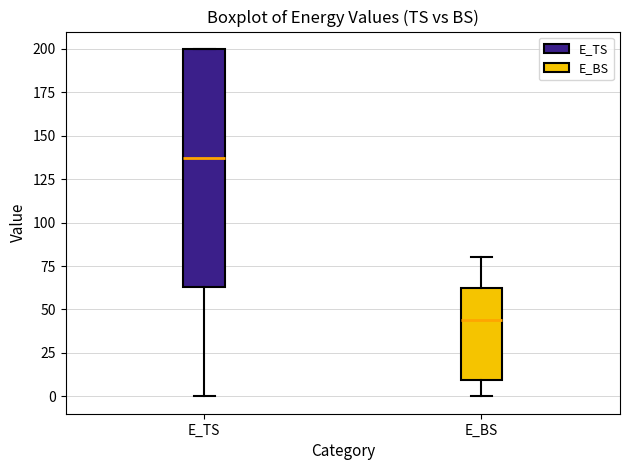

Reading left to right, transcribe this box plot: for each box, give where its median line is, the range the box spans, and where its two whiskers end, as read against the y-axis. The values are not printed on the chart, so give them approximately, as read against the axis.

E_TS: median 135, box 65 to 200, whiskers 0 to 200
E_BS: median 45, box 10 to 60, whiskers 0 to 80